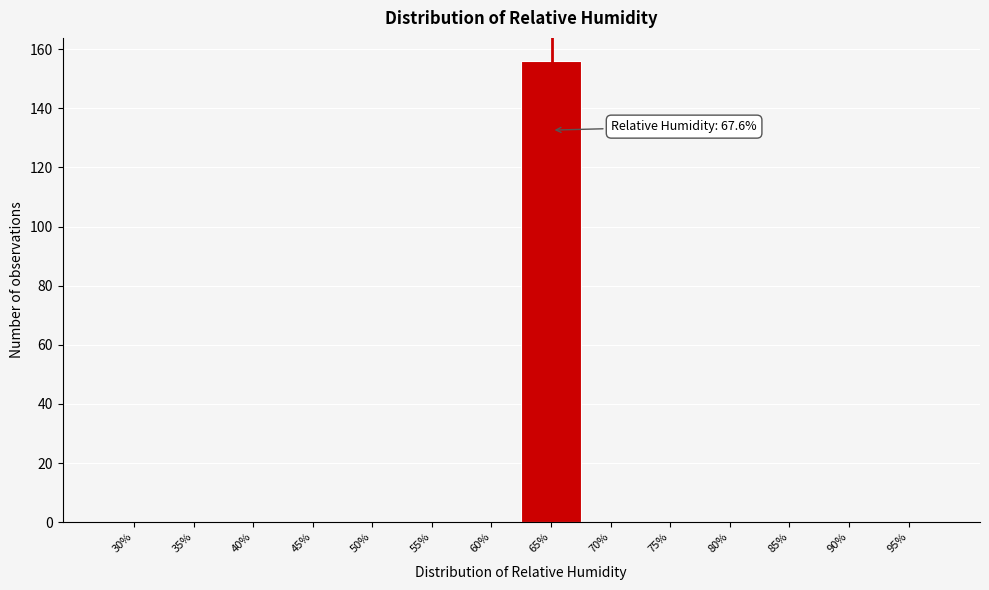

Reading left to right, what are all the values shown in this chart?

30%=0	35%=0	40%=0	45%=0	50%=0	55%=0	60%=0	65%=156	70%=0	75%=0	80%=0	85%=0	90%=0	95%=0